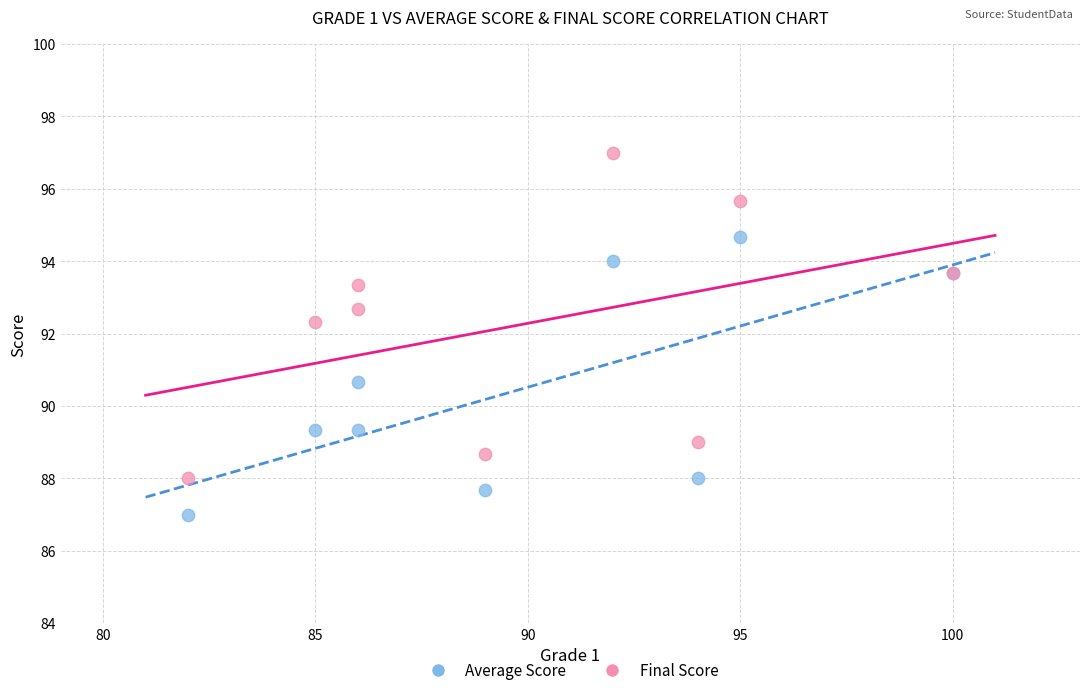

What are all the series names shown in the legend?

Average Score, Final Score